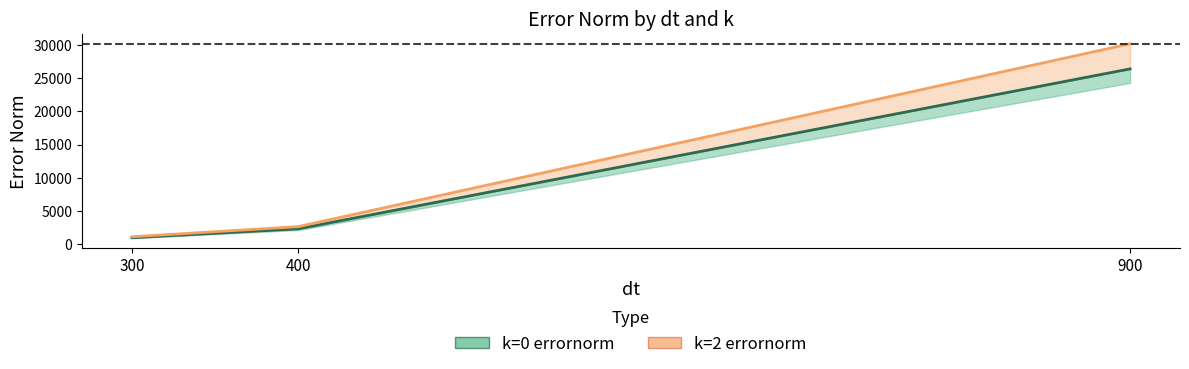

Which series has the widest spread of values?

k=2 errornorm